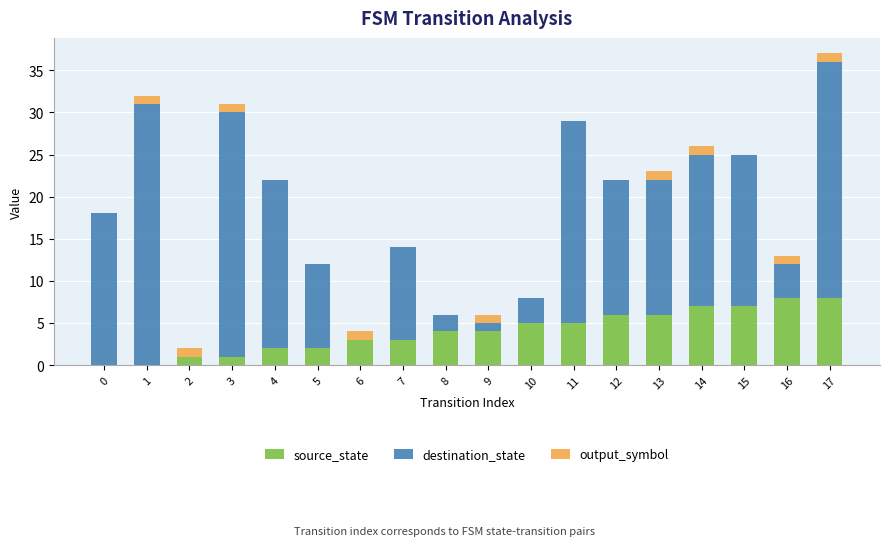

Count the number of categories in the chart.

18